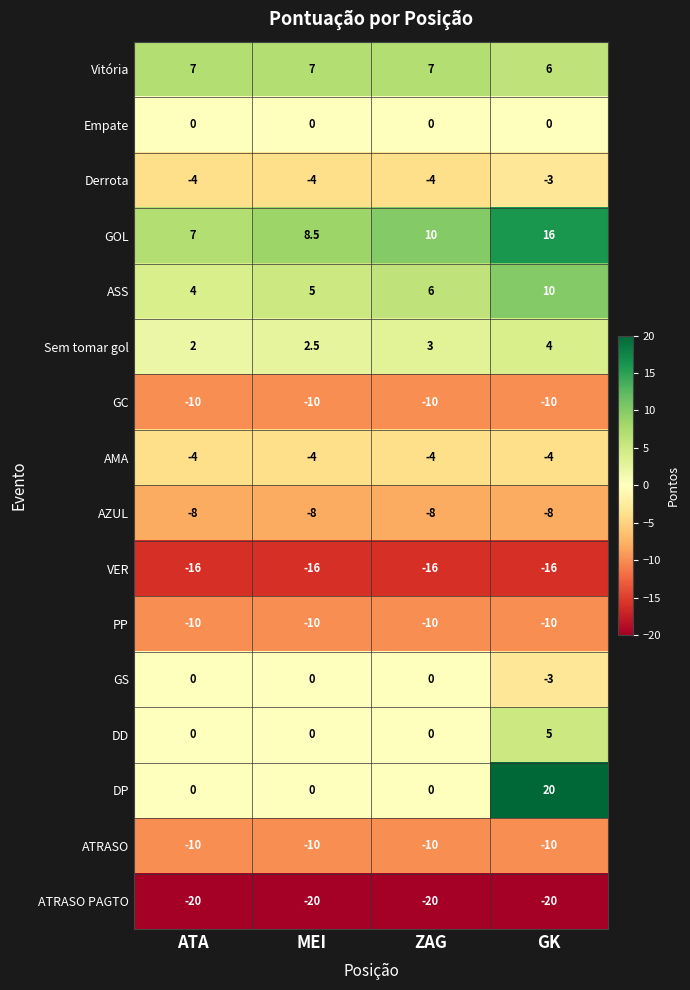

What is the total value across all series at MEI?

-59.0